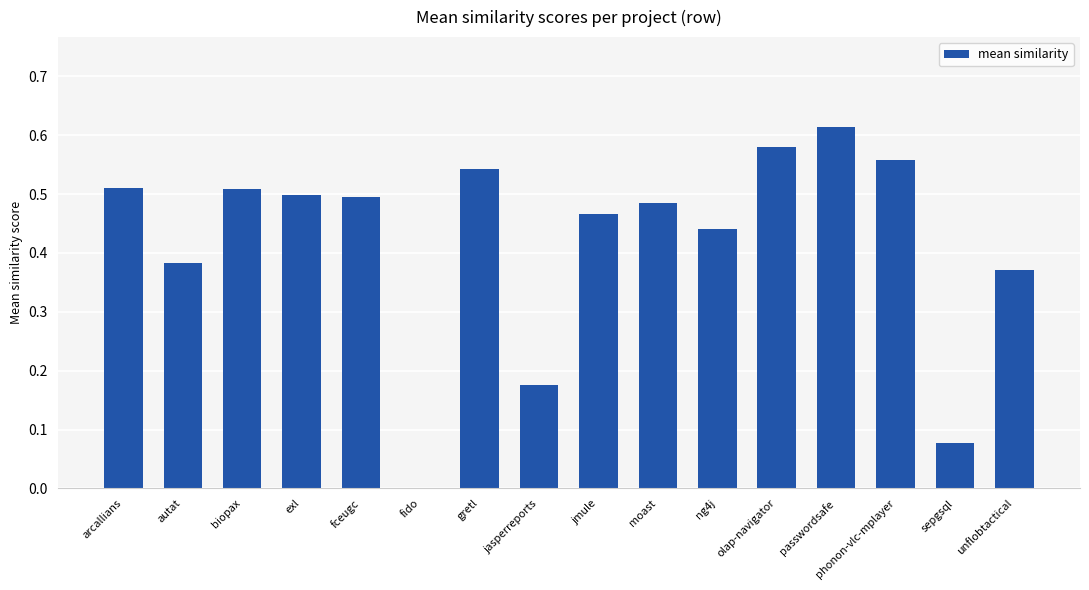

At which category does the chart reach its peak across all series?

passwordsafe